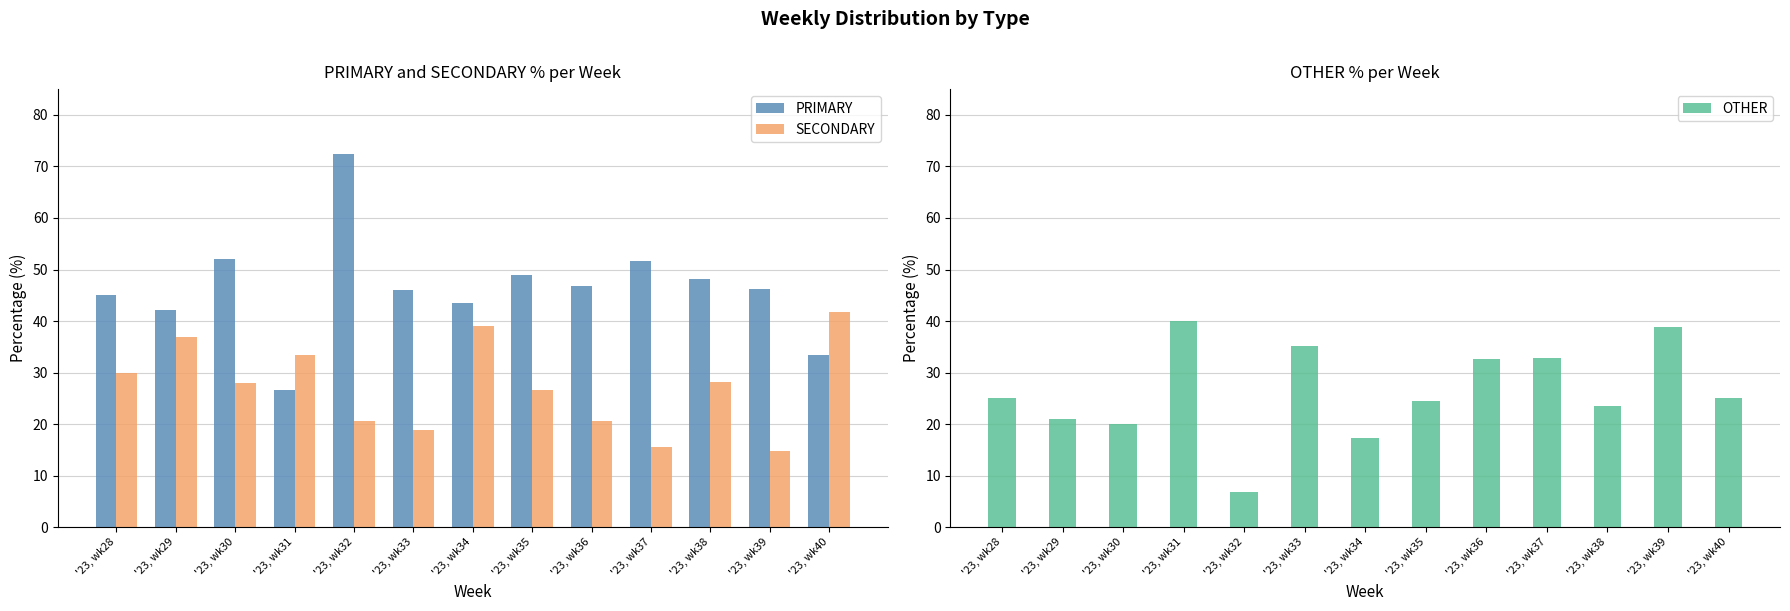

What is the difference between the PRIMARY values at '23, wk40 and '23, wk35?

15.6